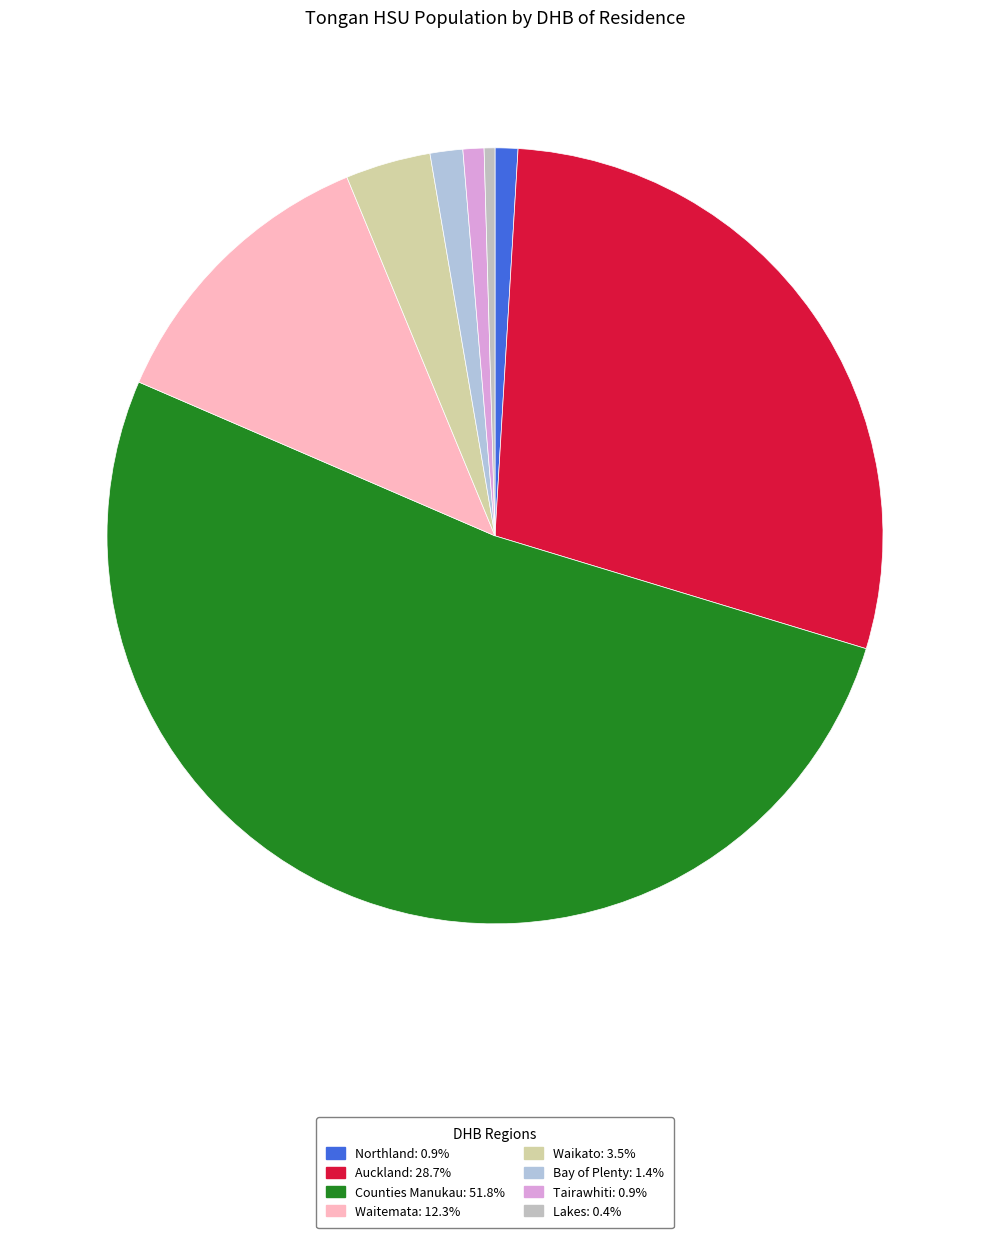

Does Auckland represent more than half of the total?

No